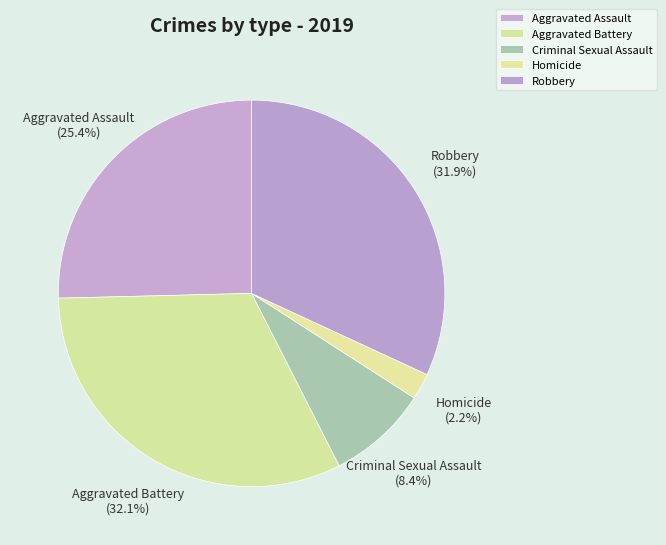

What percentage do Aggravated Battery and Aggravated Assault together represent?

57.5%